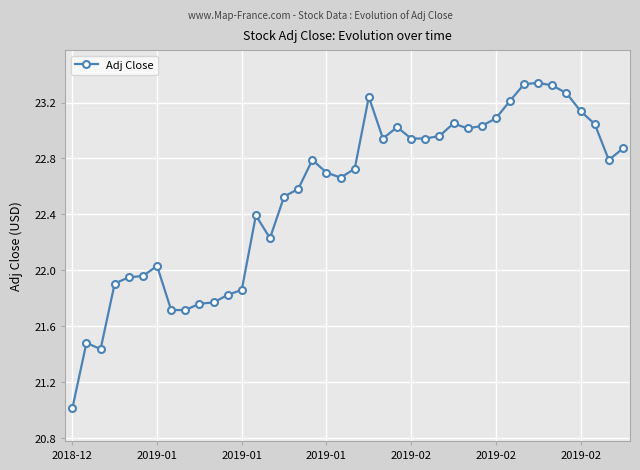

What is the sum of all values?

901.6